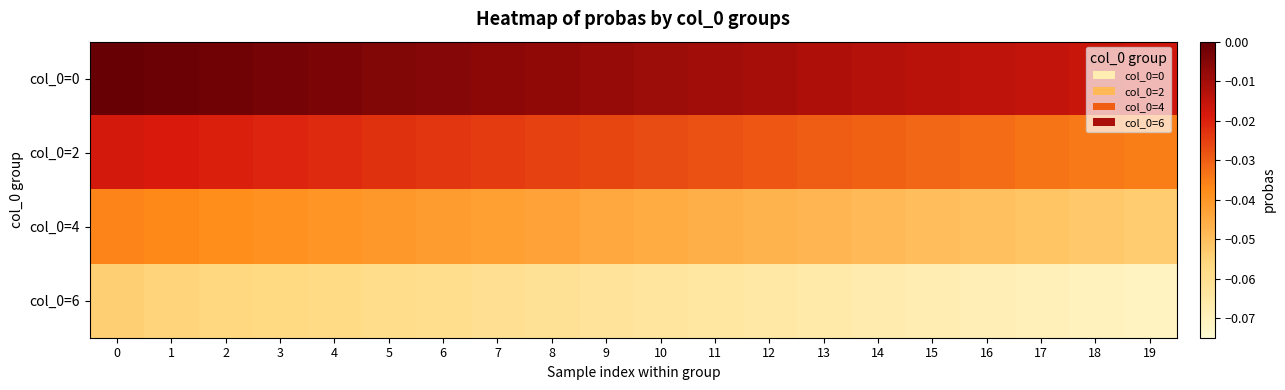

What is the total value across all series at 7?

-0.1